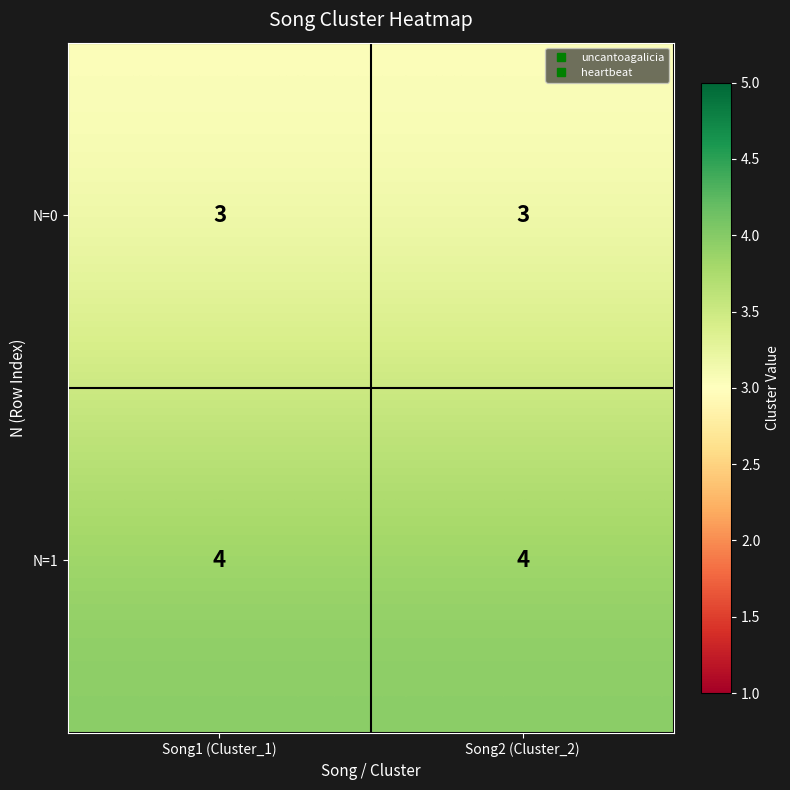

Count the number of categories in the chart.

2